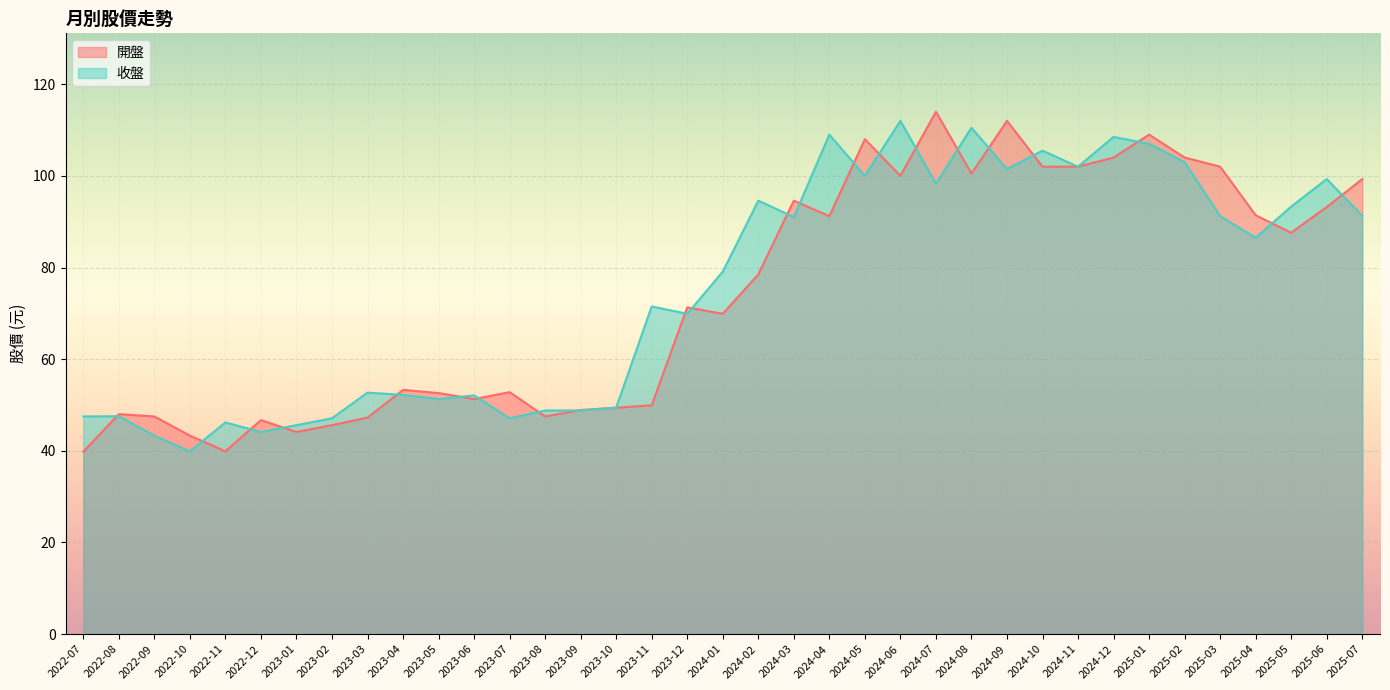

Which series has the largest total across all categories?

收盤